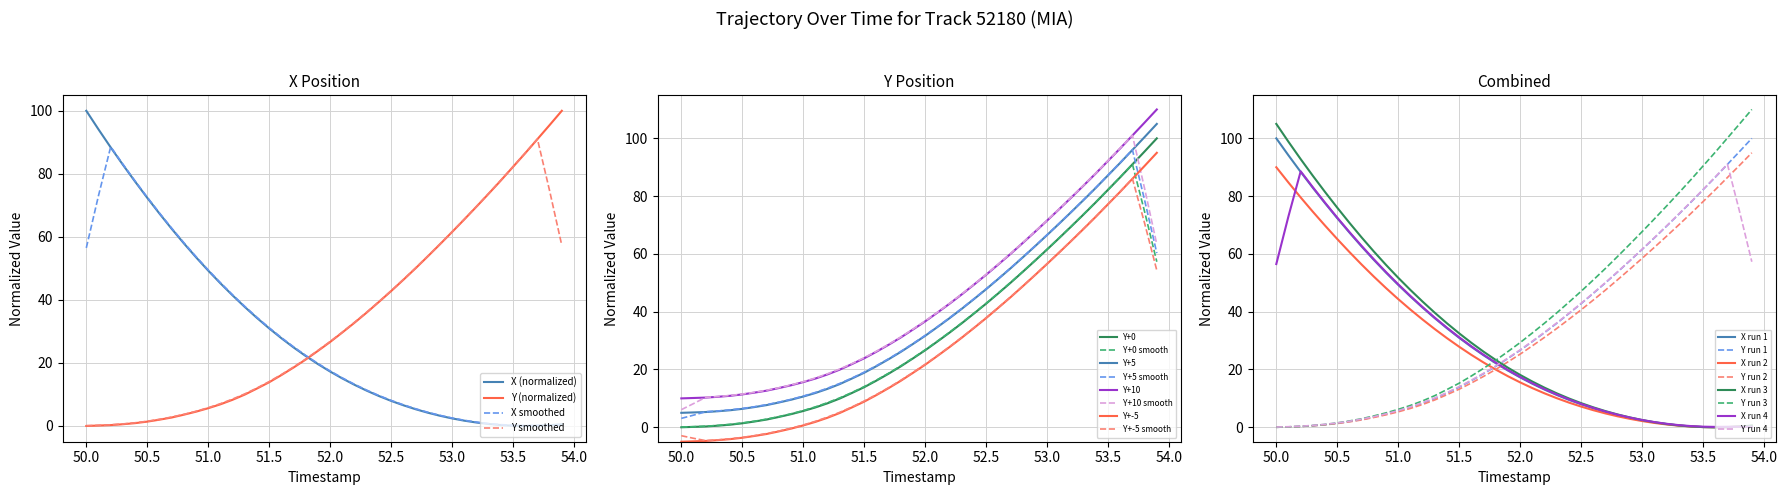

True or false: Y+-5 smooth and Y+5 cross at least once.

False